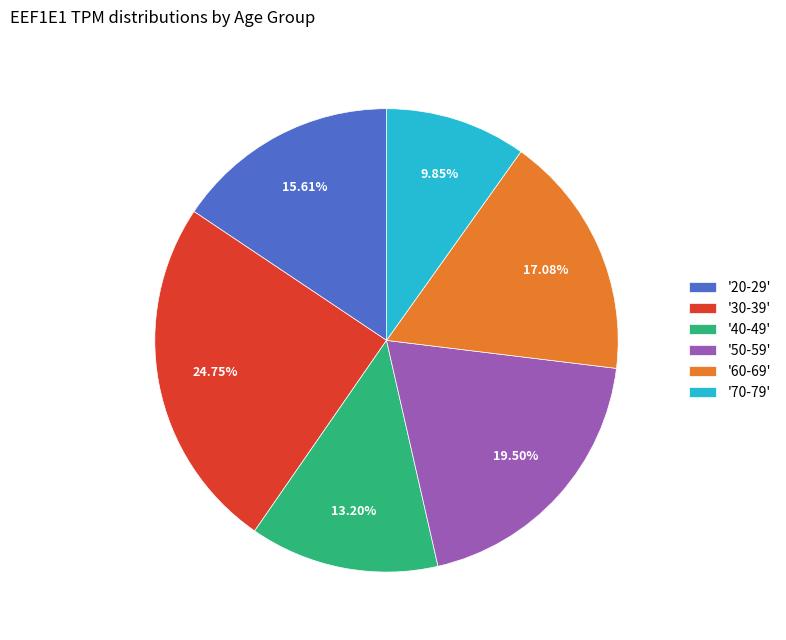

Which has a higher value, '50-59' or '70-79'?

'50-59'